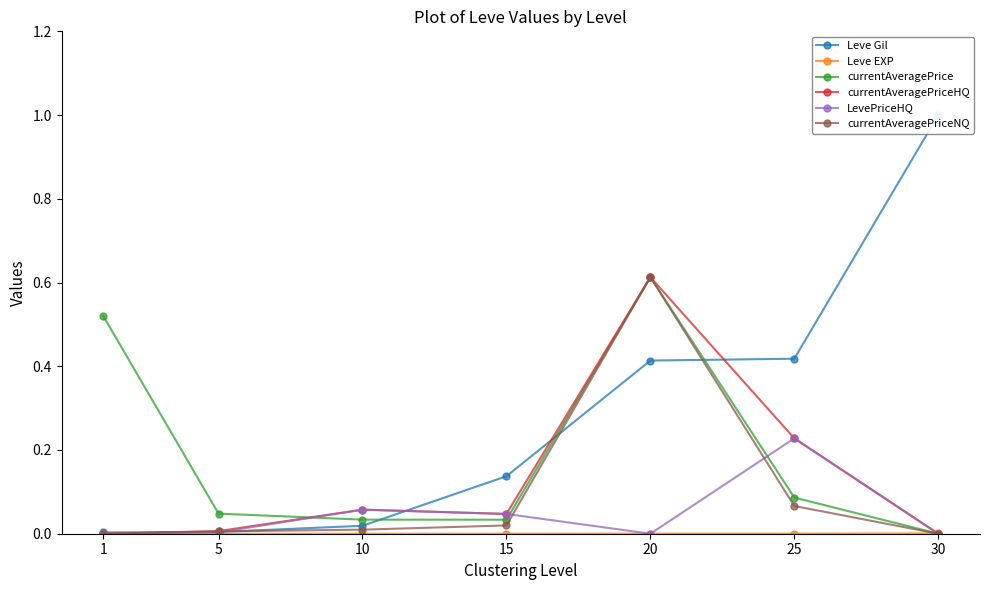

True or false: currentAveragePrice has more than 1 interior local peaks.

False